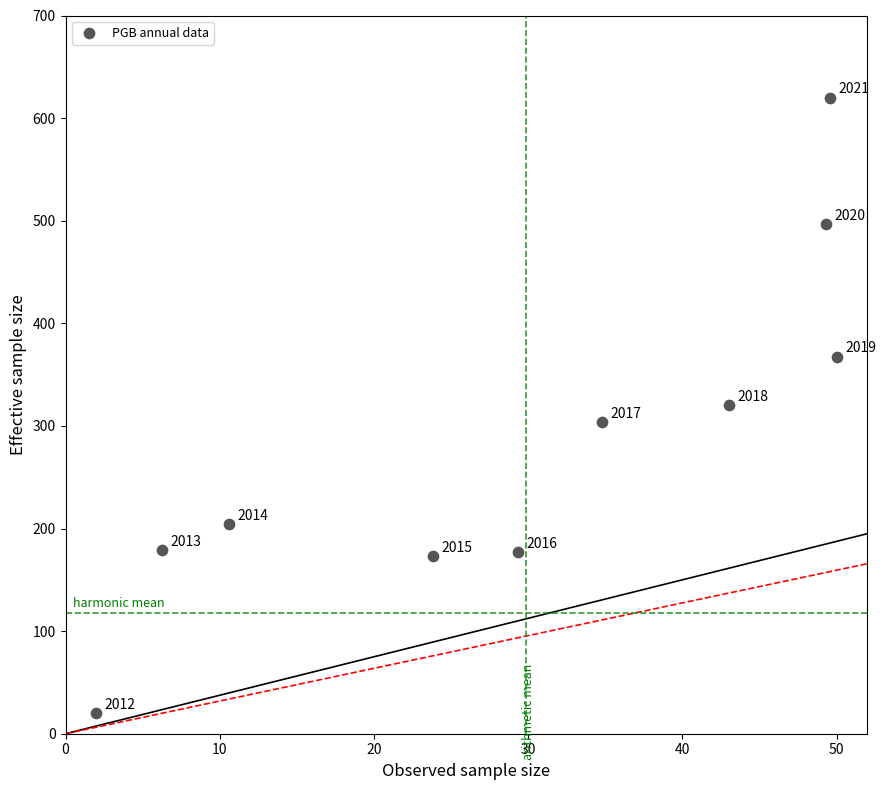

What is the range of X values (max minus min)?

48.0